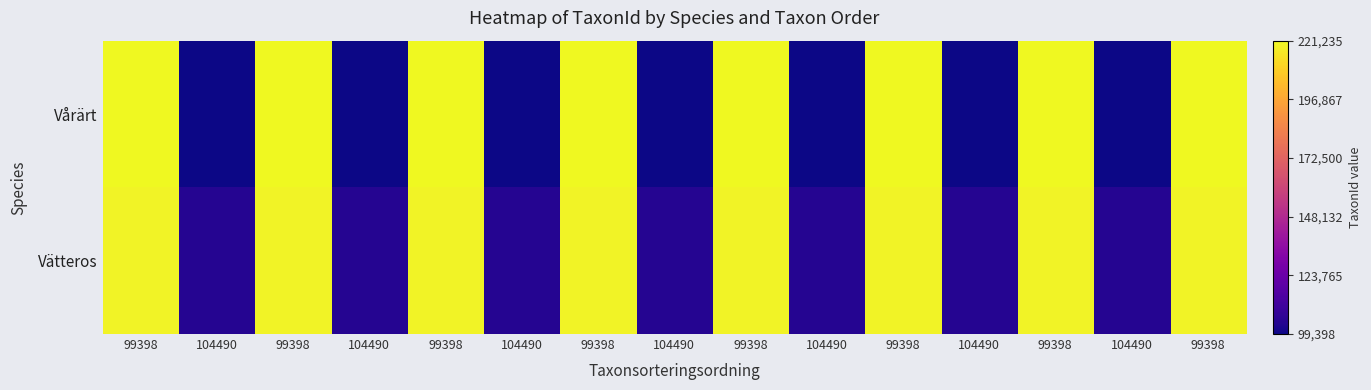

Reading right to left, what are all the values shown in this chart?

Vårärt: 99398=221235	104490=99398	99398=221235	104490=99398	99398=221235	104490=99398	99398=221235	104490=99398	99398=221235	104490=99398	99398=221235	104490=99398	99398=221235	104490=99398	99398=221235
Vätteros: 99398=219686	104490=104490	99398=219686	104490=104490	99398=219686	104490=104490	99398=219686	104490=104490	99398=219686	104490=104490	99398=219686	104490=104490	99398=219686	104490=104490	99398=219686